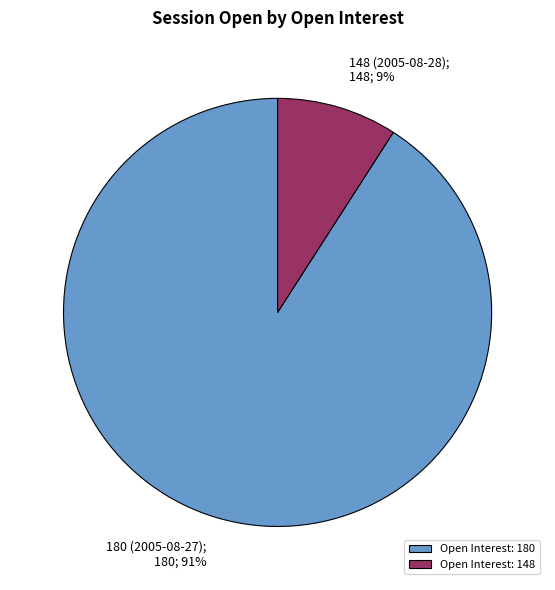

The Open Interest: 180 slice represents 91% of the pie. True or false?

True